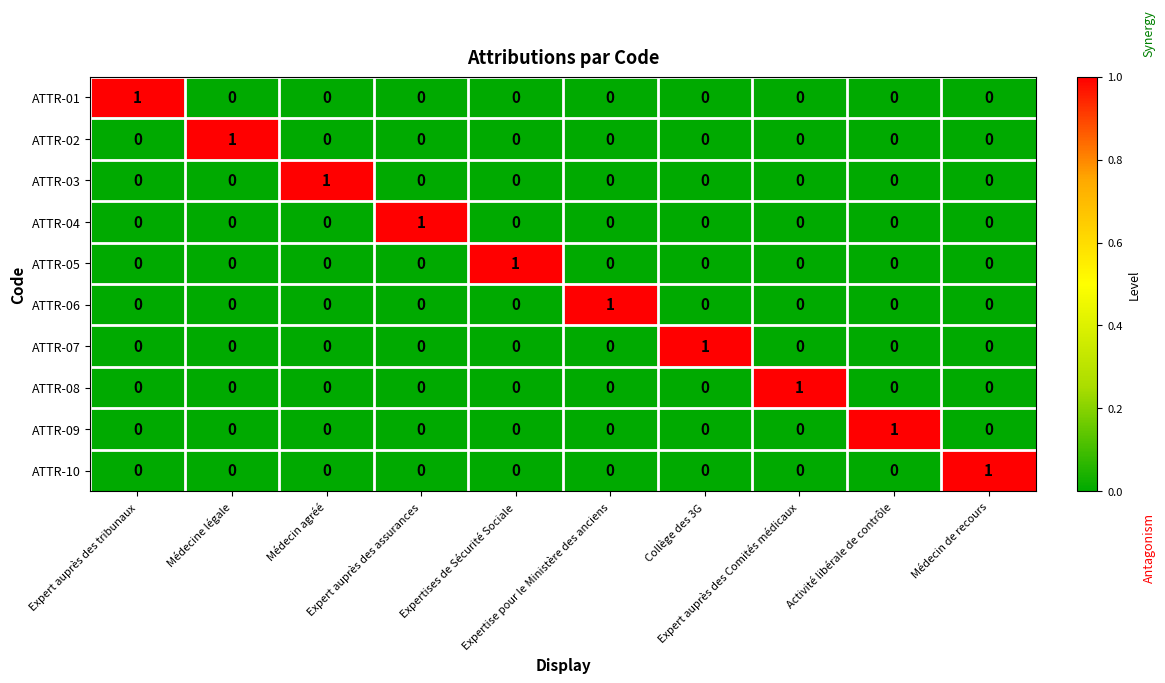

At how many categories does at least one series exceed 0?

10